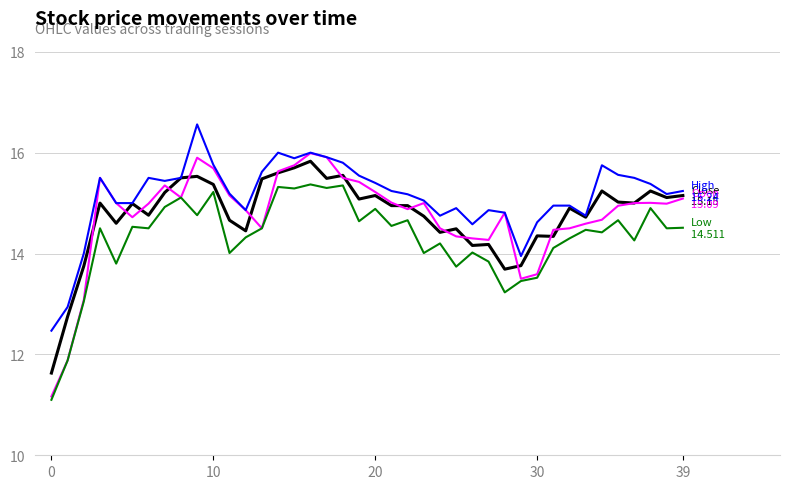

What is the minimum value shown in the chart?

11.1